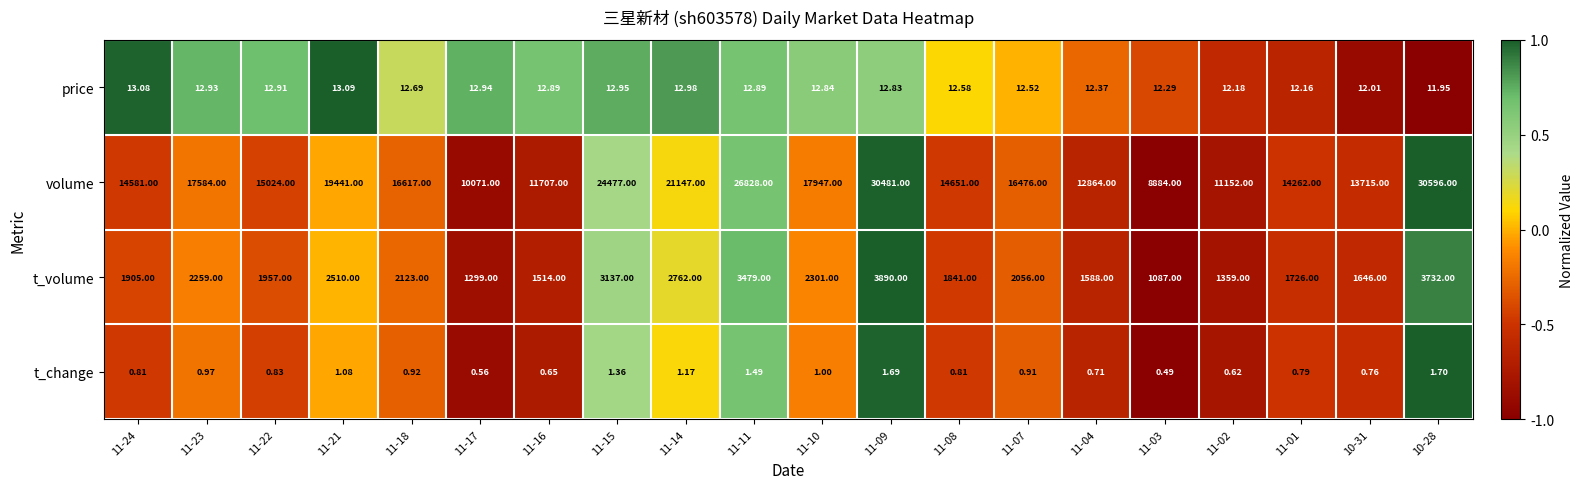

Which series changed the most between 11-23 and 11-10?

volume